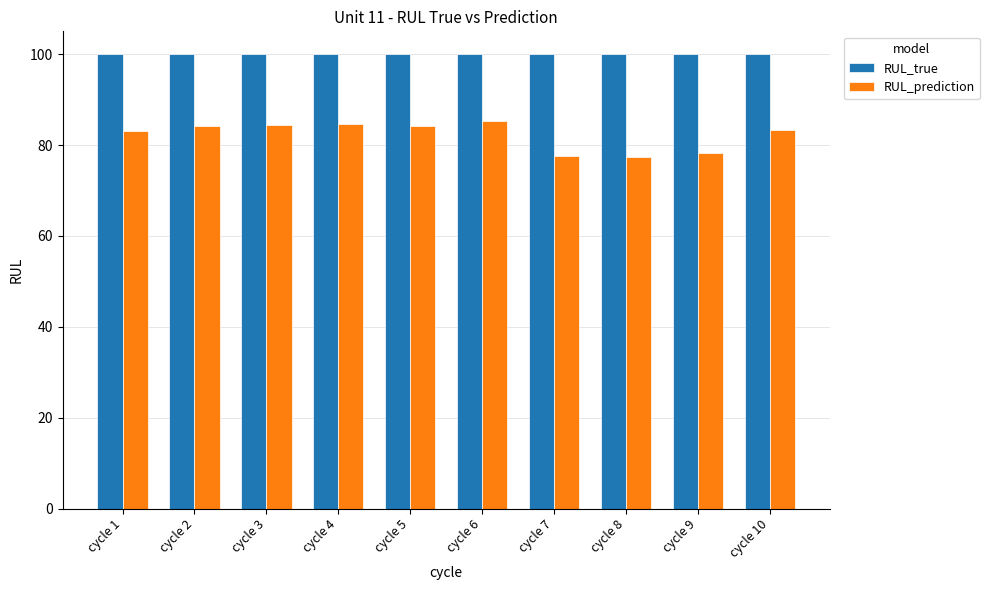

What is the minimum value for RUL_prediction?

77.3